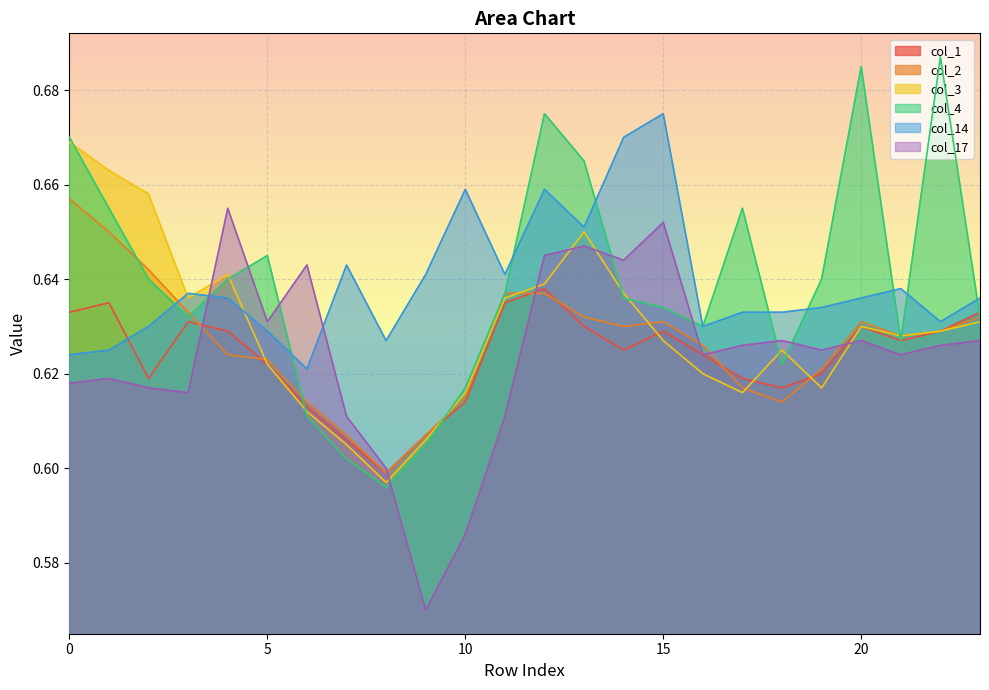

Which series changed the most between 15 and 21?

col_14